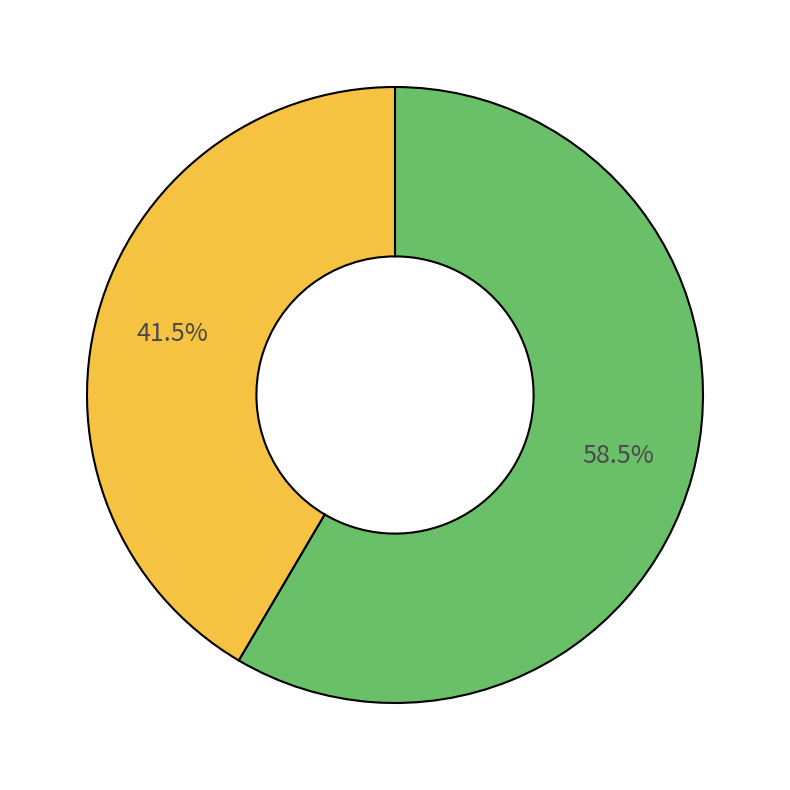

Does any single category account for the majority?

Yes